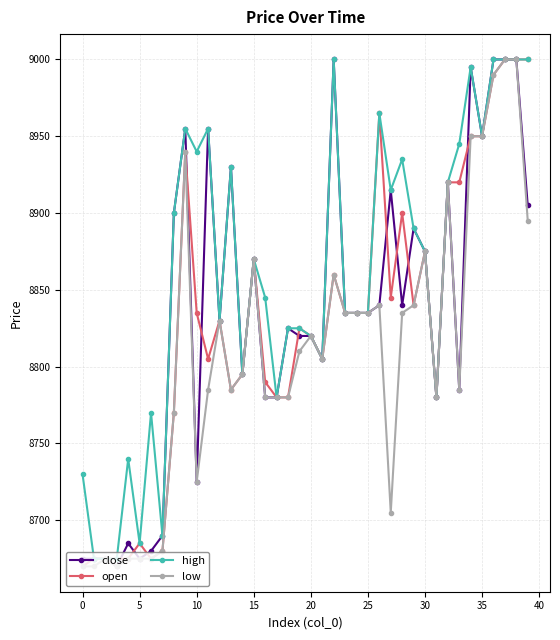

What is the greatest value displayed?

9000